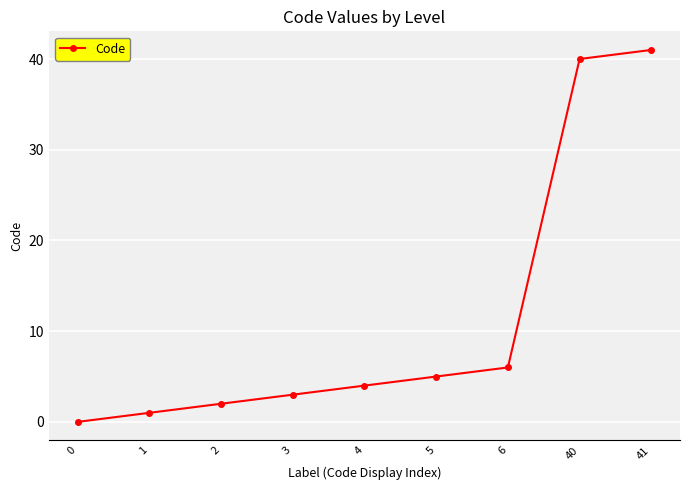

What is the sum of the values at 1 and 0?

1